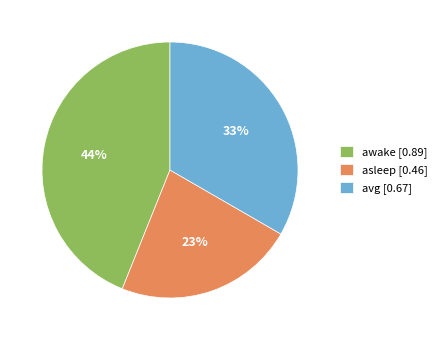

To the nearest percent, what is the combined percentage of asleep [0.46] and avg [0.67]?

56%